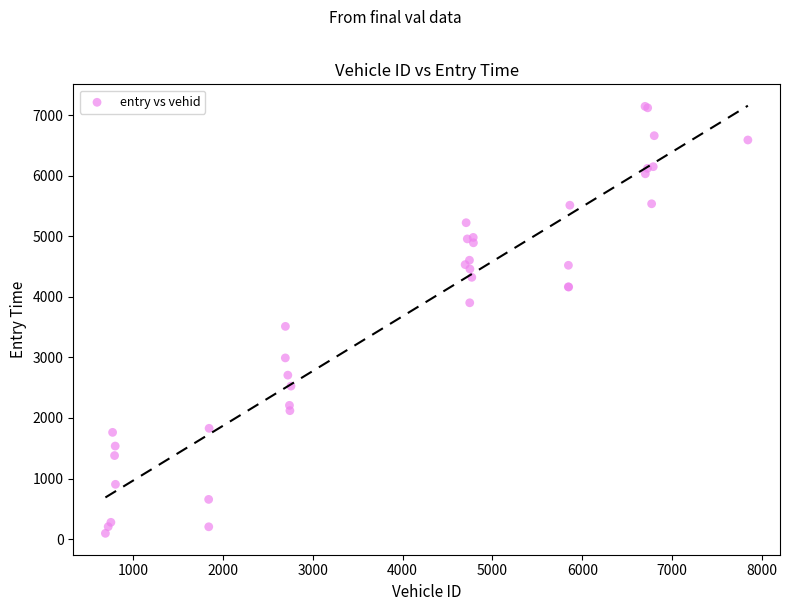

What Y value in the scatter plot is closest to 3621?

3513.1